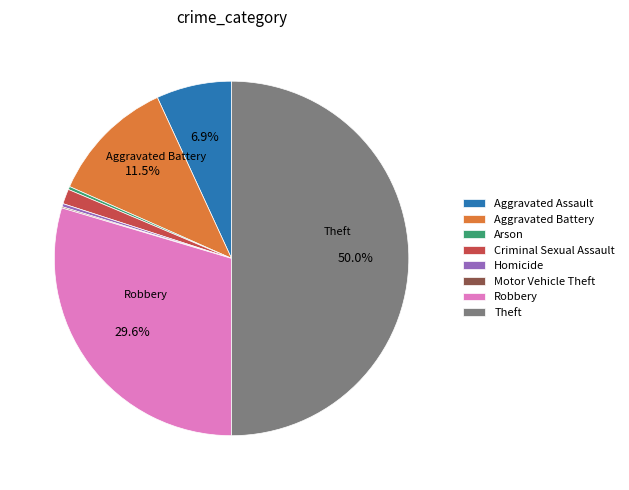

To the nearest percent, what is the difference between the largest and smallest slice percentages?

50%